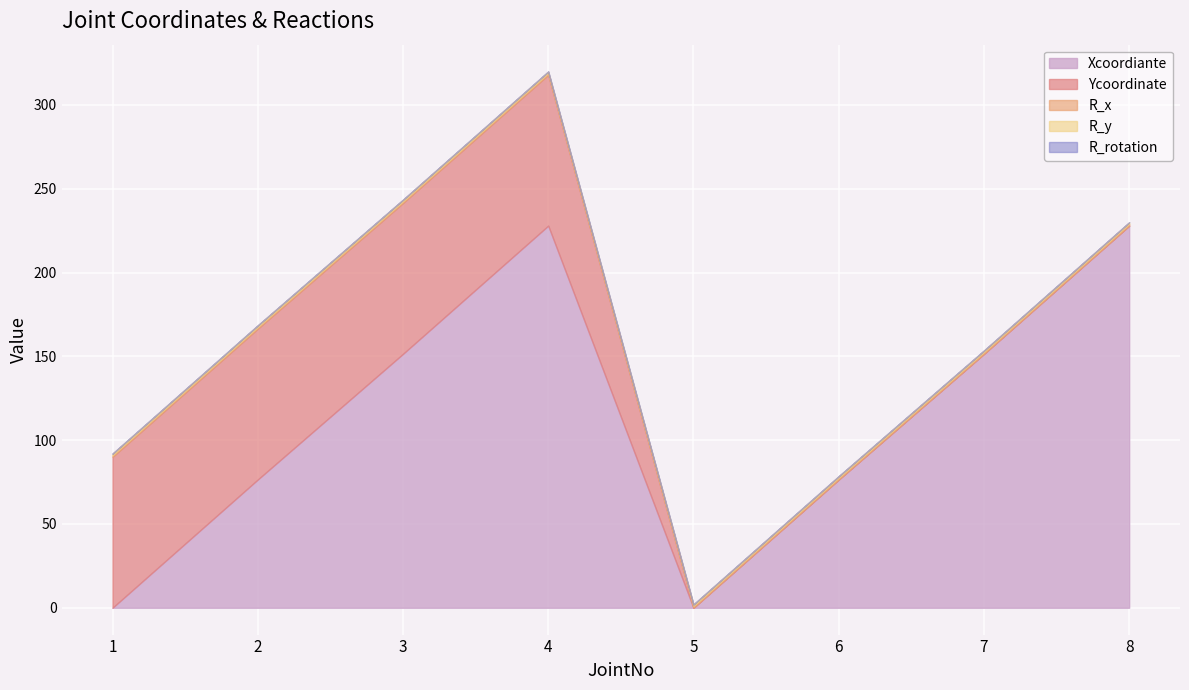

True or false: R_y has more than 2 points higher than both neighbors.

False